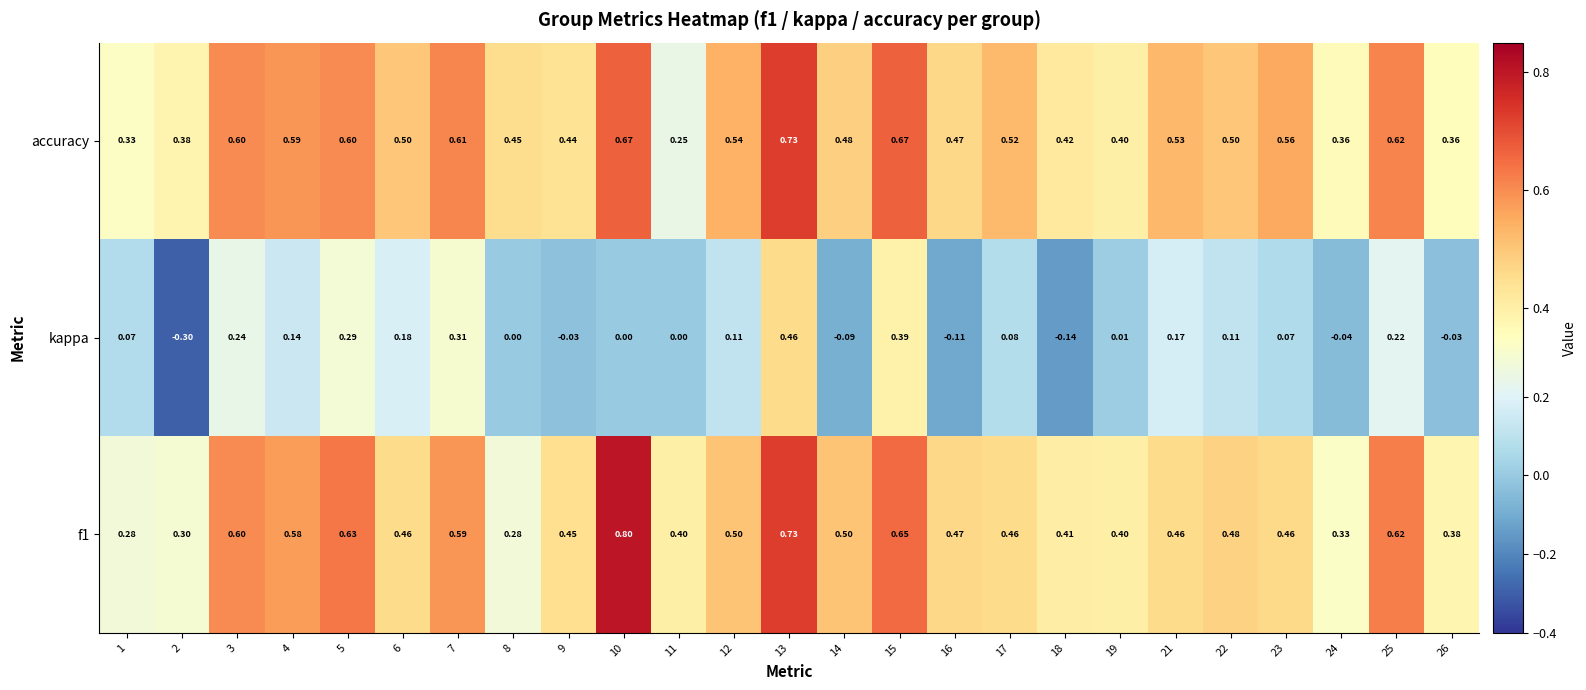

Is the value of accuracy at 9 greater than the value of f1 at 16?

No